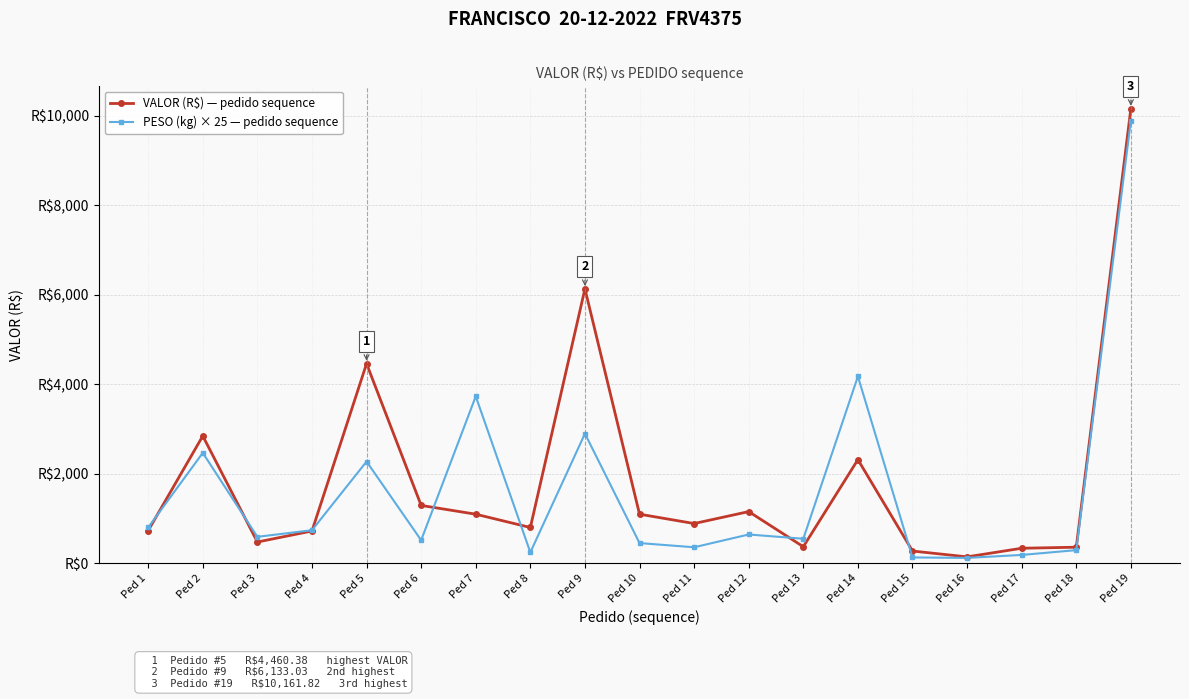

Reading left to right, transcribe all the data shown in this chart.

VALOR (R$) — pedido sequence: 728.4	2844.2	472.6	719.0	4460.4	1290.6	1094.4	797.3	6133.0	1094.9	885.7	1152.6	367.8	2314.5	270.9	140.7	333.1	356.5	10161.8
PESO (kg) × 25 — pedido sequence: 798.2	2465.8	588.8	736.2	2272.0	512.8	3730.0	241.0	2896.0	448.8	355.2	640.8	545.8	4175.2	127.5	117.8	183.5	291.2	9893.5